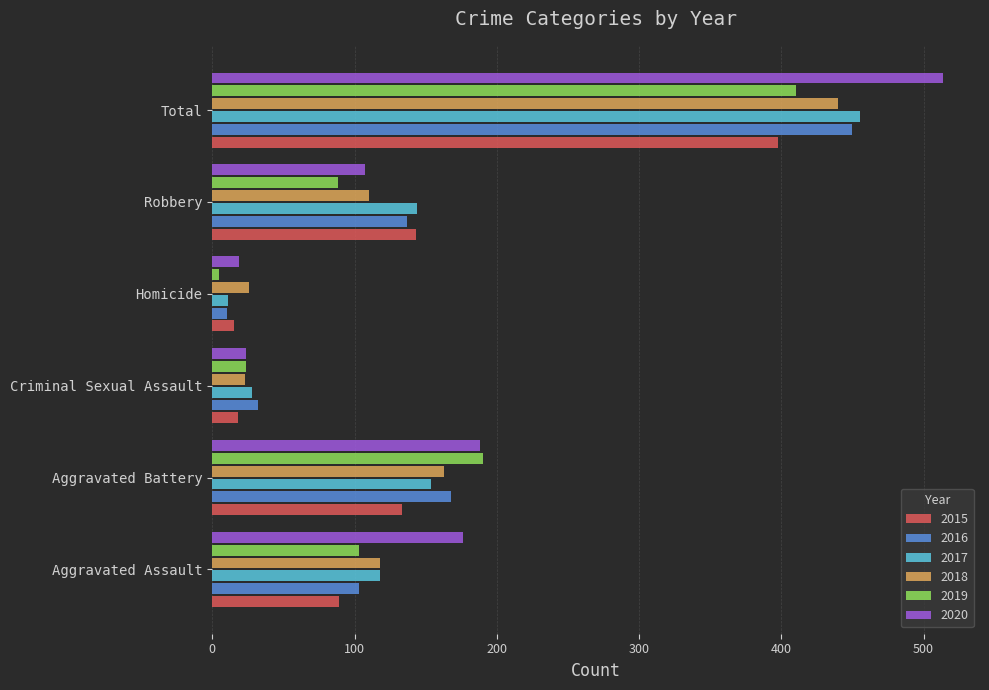

What is the total value across all series at Robbery?

729